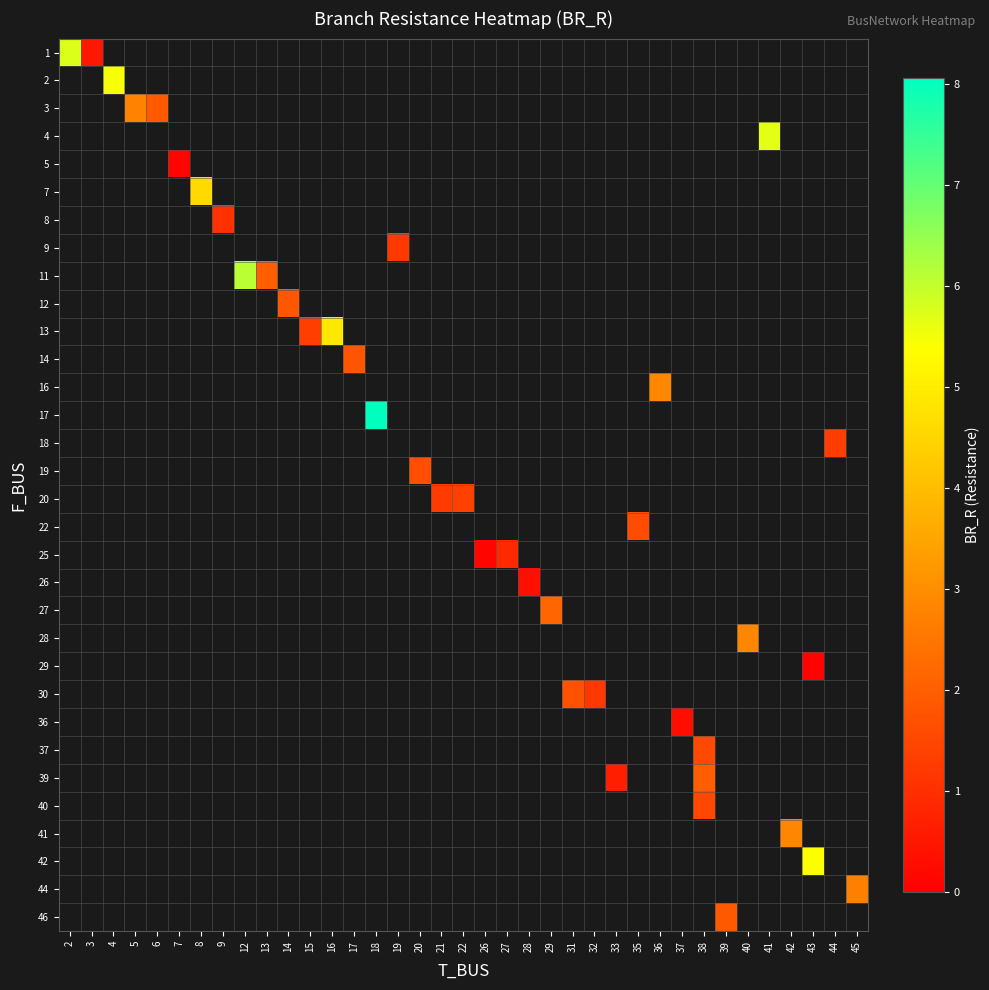

At how many categories does at least one series exceed 4?

8